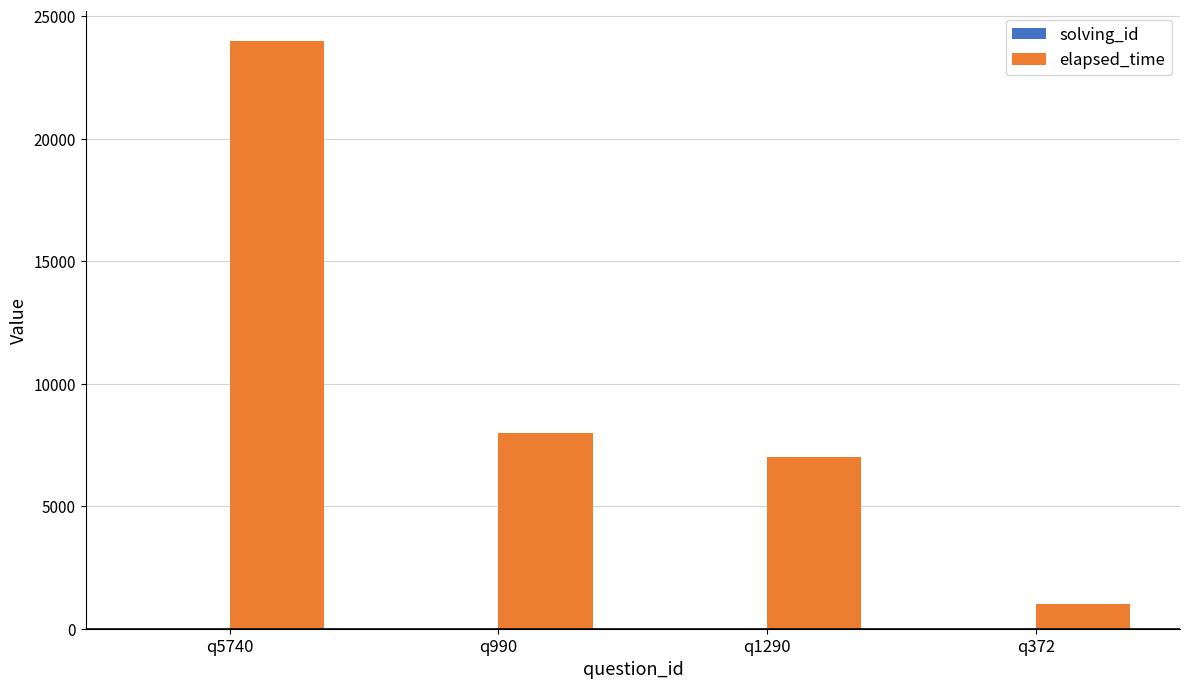

Are the bars horizontal?

No